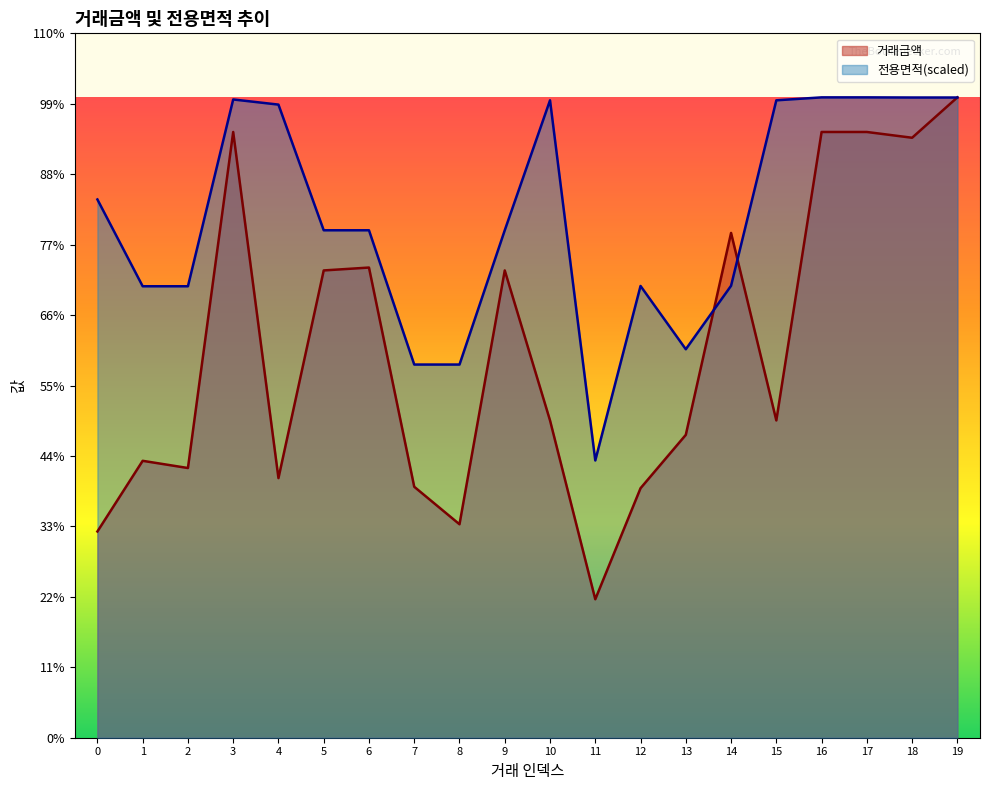

Is it true that 거래금액 equals 15505.7 at 12?

False